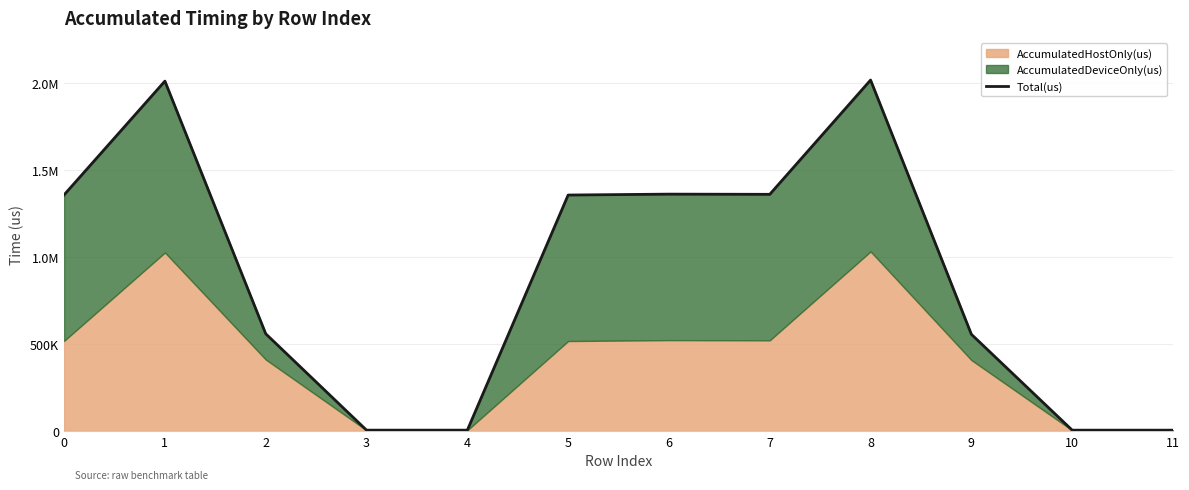

How many interior local valleys (lower than both neighbors) does the data have?

2